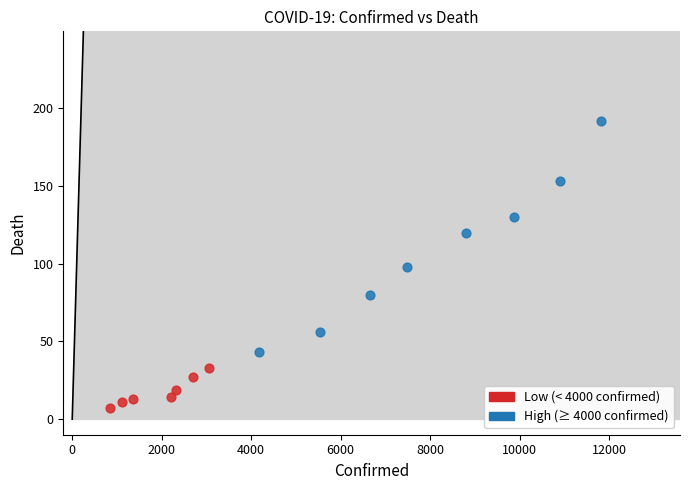

Which series reaches the minimum Y coordinate?

Low (< 4000 confirmed)